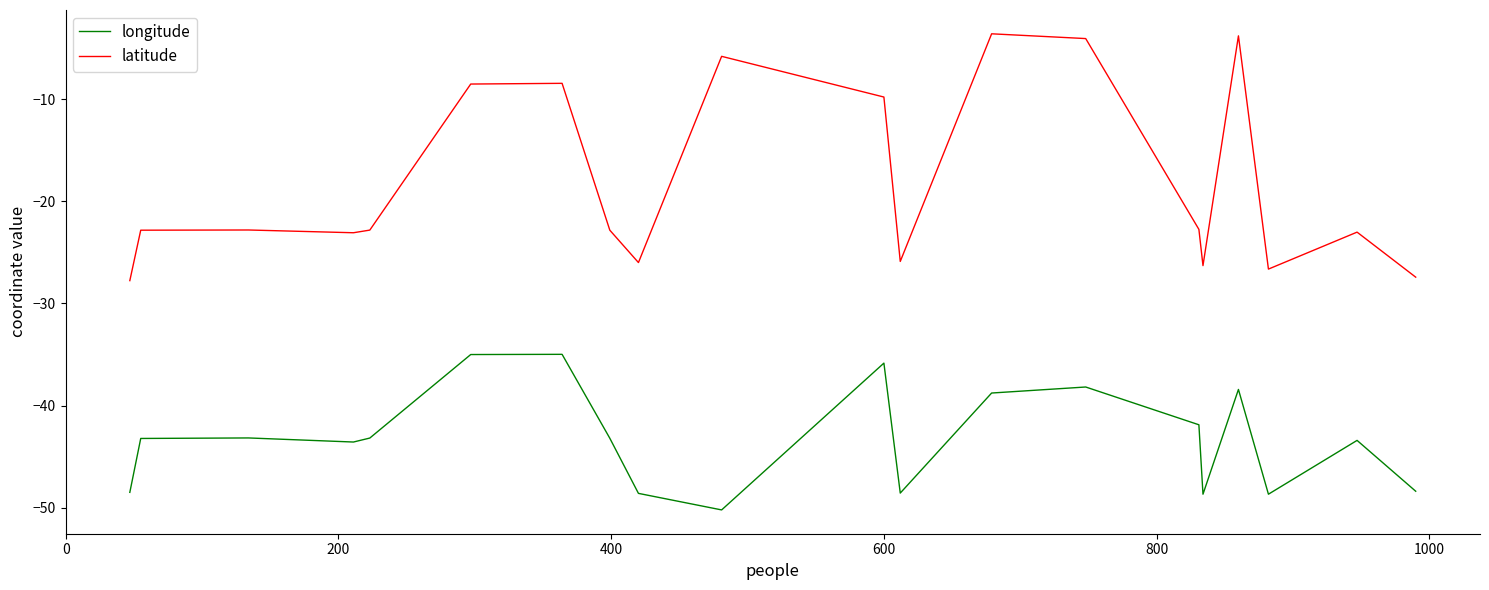

True or false: longitude and latitude intersect in this chart.

False